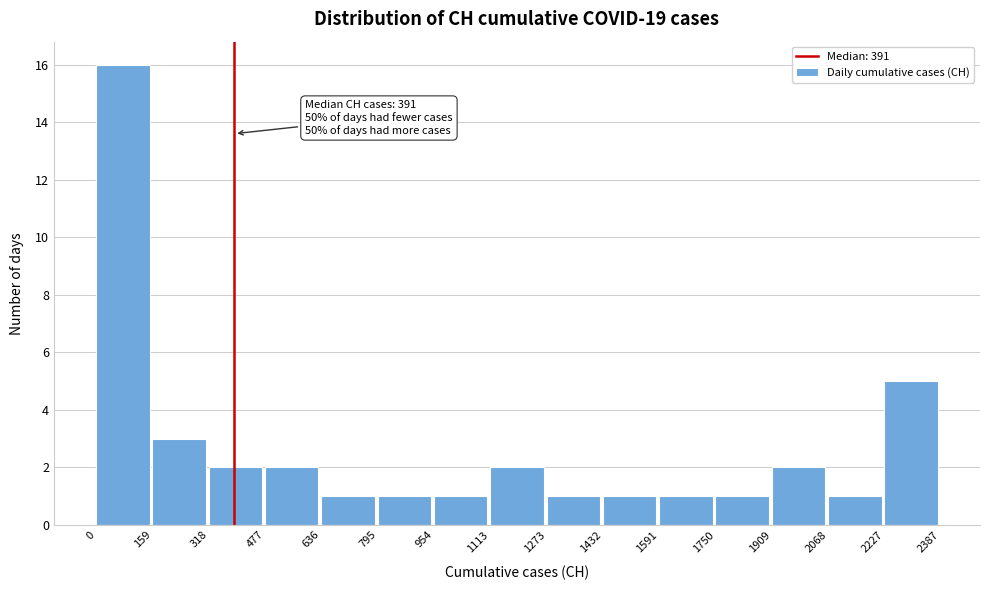

Which range on the x-axis has the tallest bar?

0 to 159